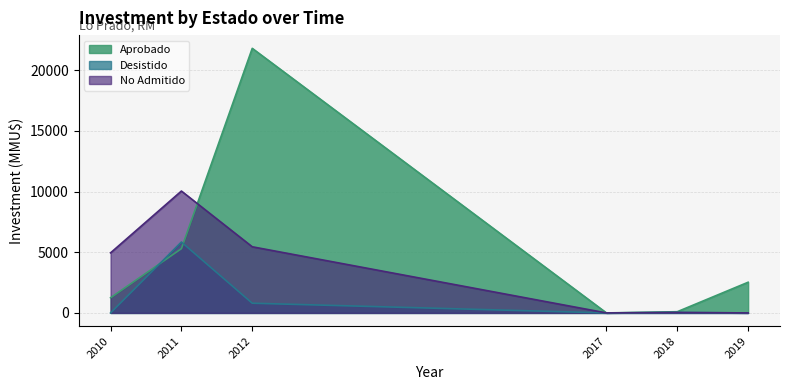

At which category does No Admitido reach its first local peak?

2011